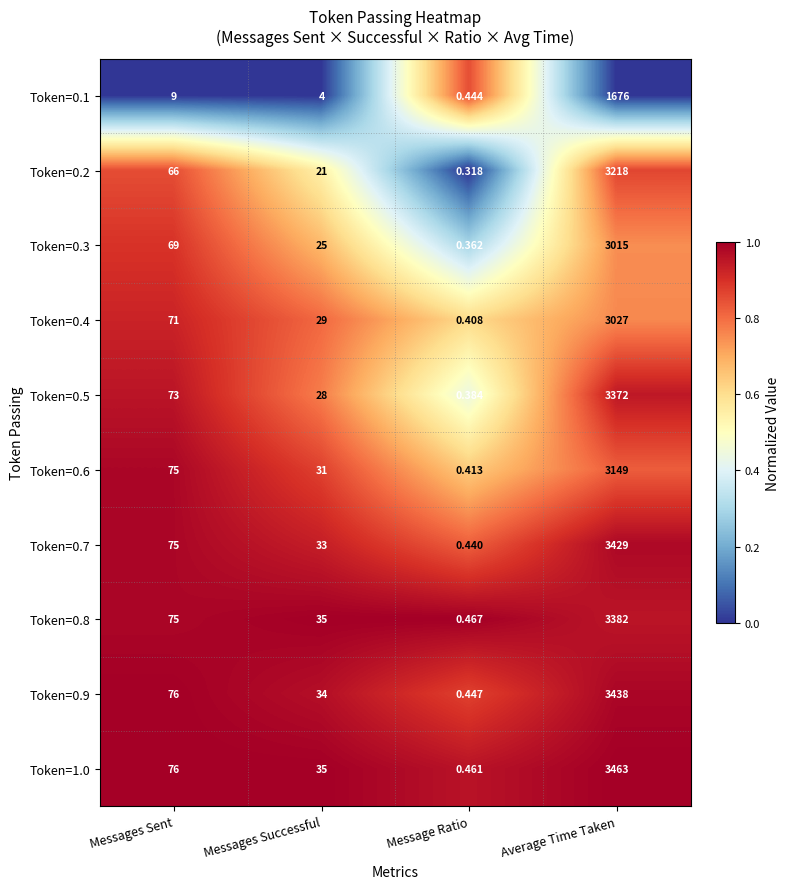

At which category is the sum across all series the highest?

Average Time Taken